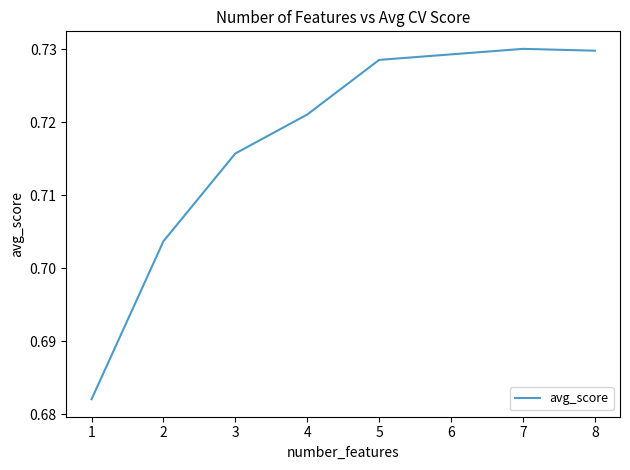

The value at 6 is 0.4. True or false?

False